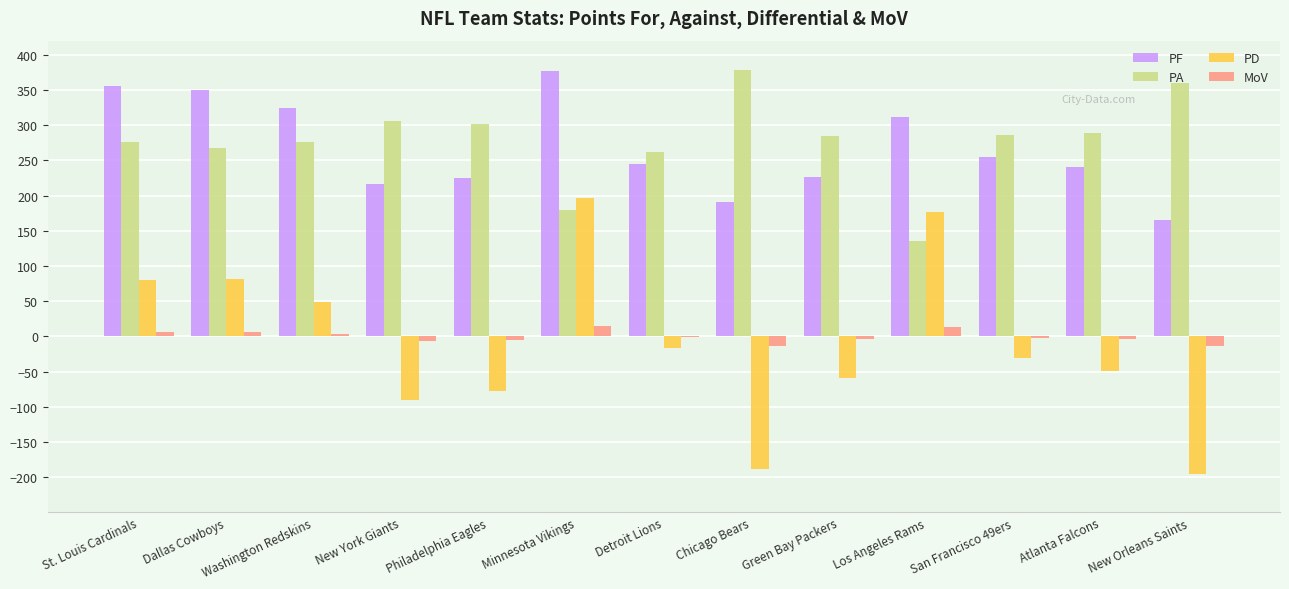

The PD series shows -47.7 at Philadelphia Eagles. True or false?

False